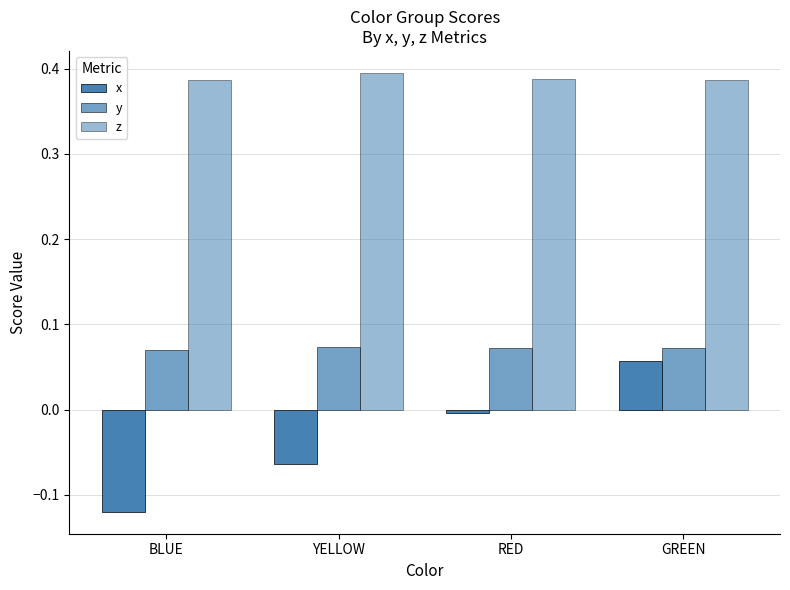

What is the sum of the y values at BLUE and RED?

0.1